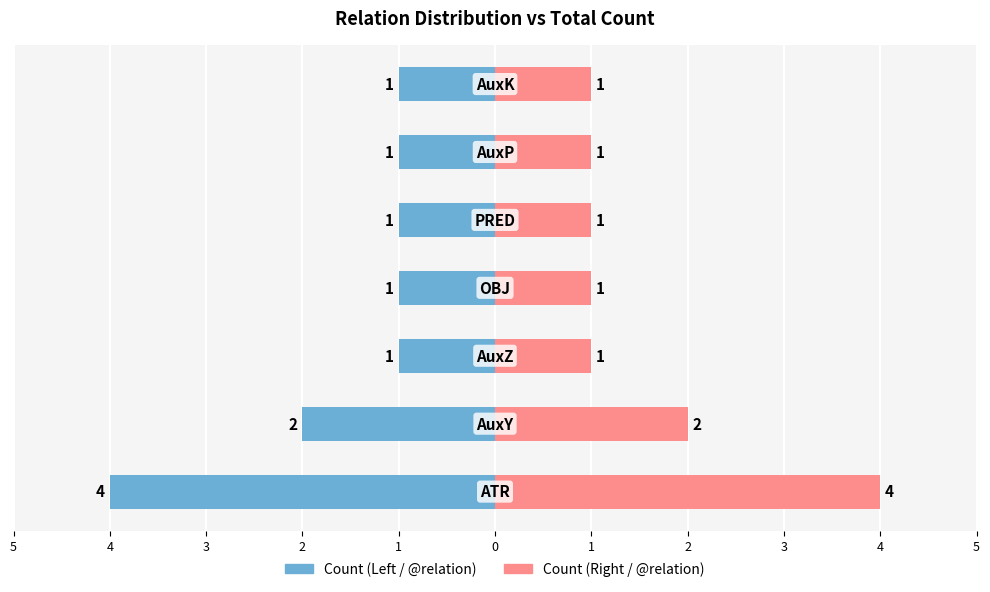

Between 2 and 1, which series saw the biggest shift?

Count (Left)